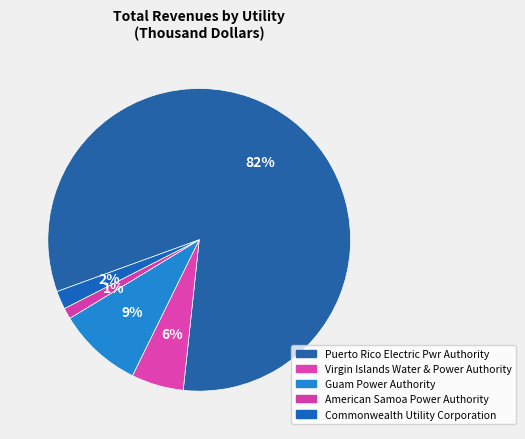

How many segments does this pie chart have?

5